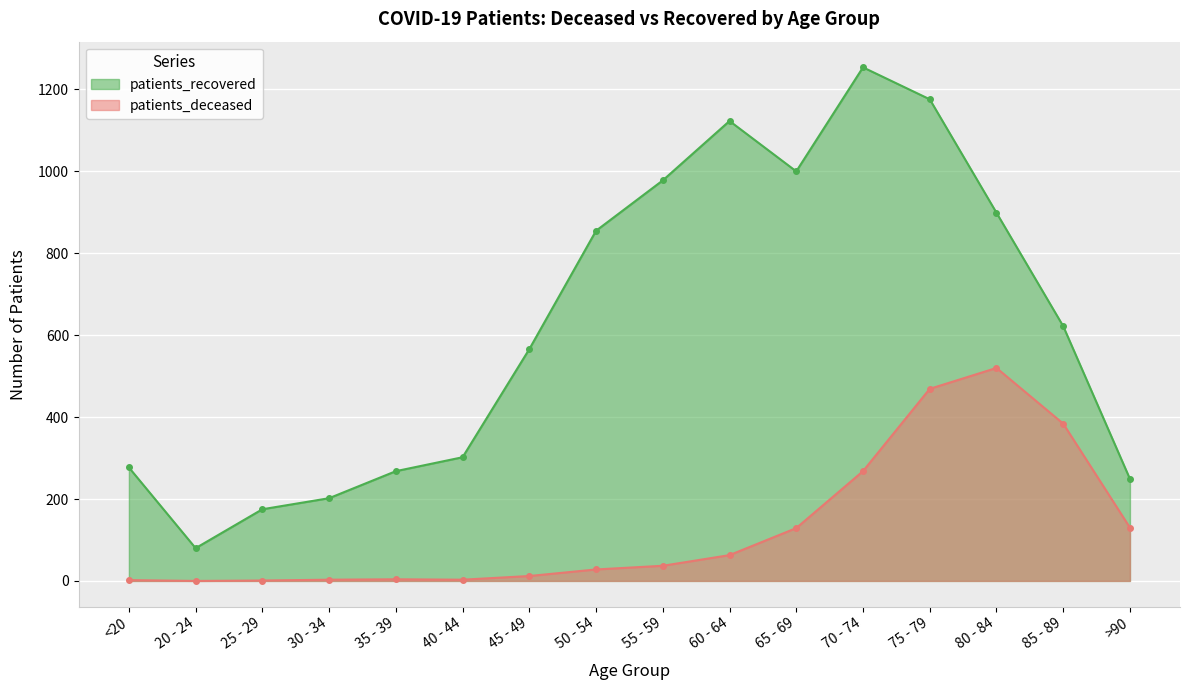

How many lines are shown in the chart?

2